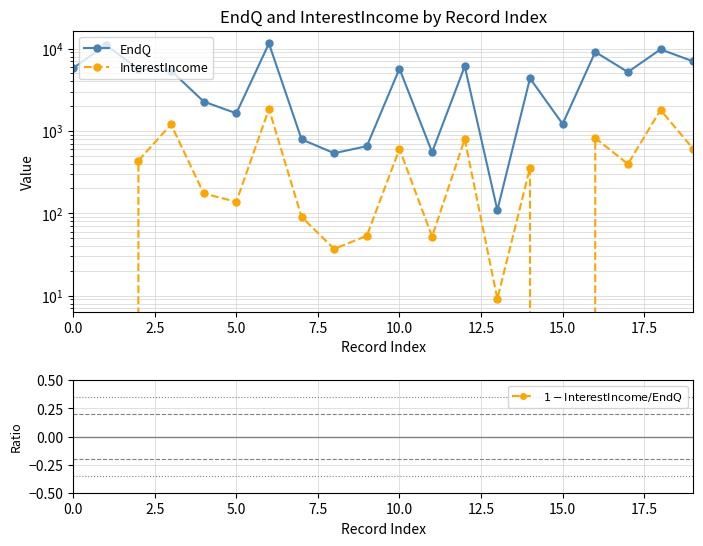

What position from the left is 15?

16